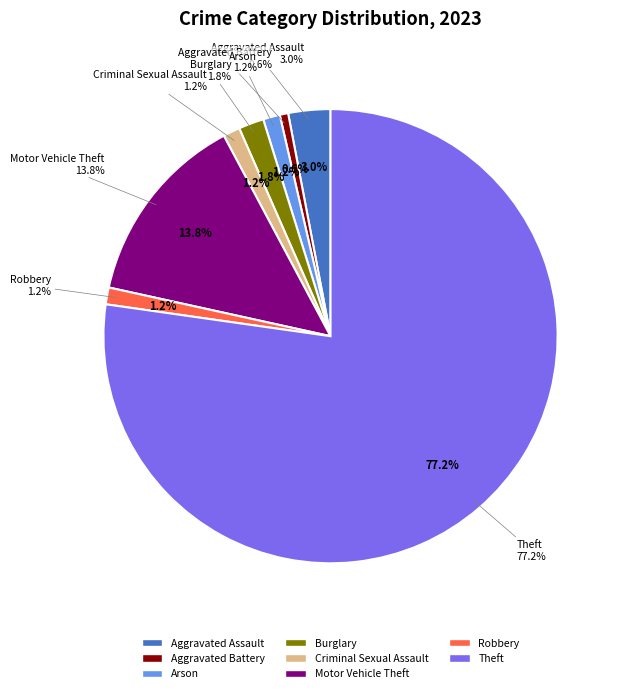

What is the largest slice in the pie chart?

Theft